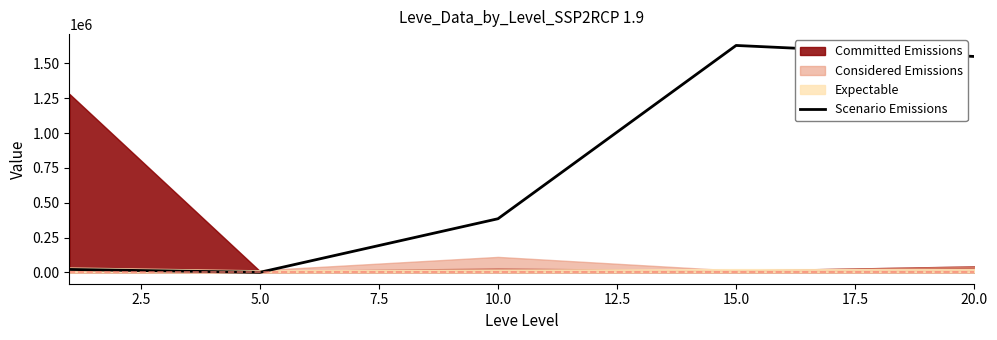

What is the highest value of the Scenario Emissions series?

1629000.0